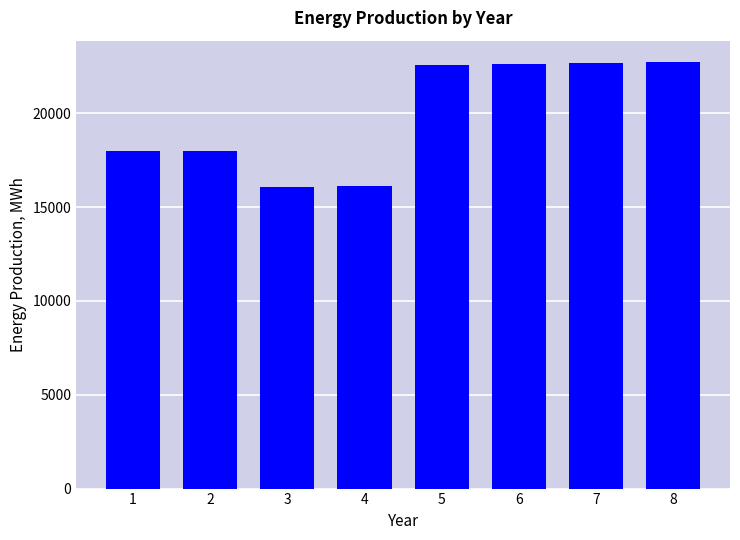

The value at 3 is 24212.0. True or false?

False